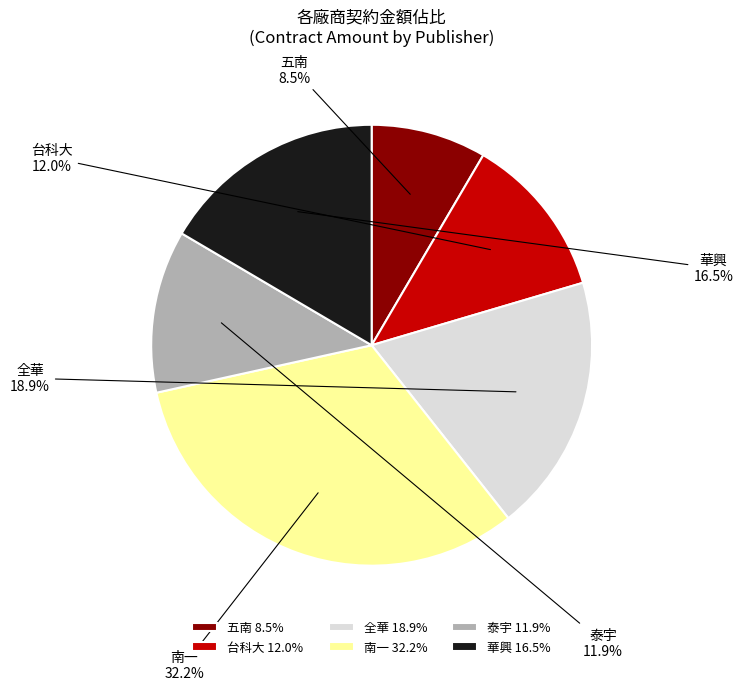

Is there any slice that represents more than half of the pie?

No